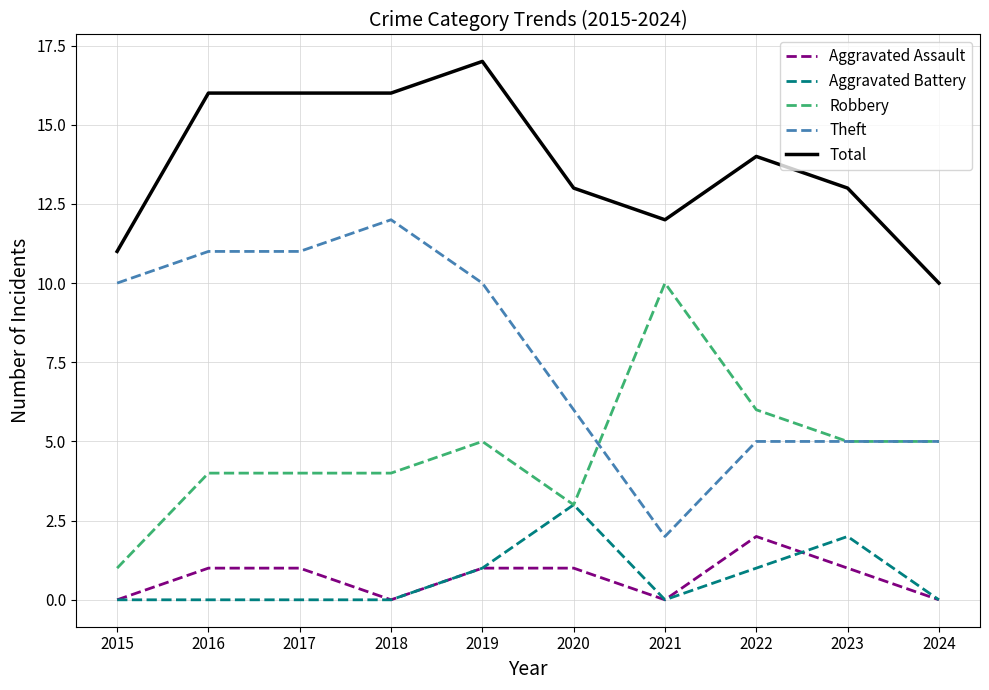

True or false: Aggravated Battery and Total intersect in this chart.

False